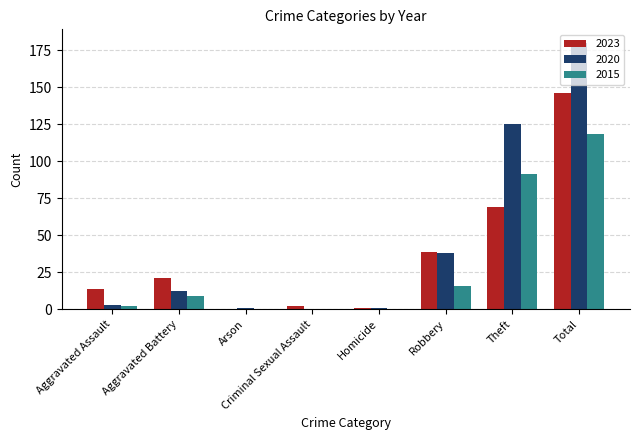

Reading left to right, what are all the values shown in this chart?

2023: 14	21	0	2	1	39	69	146
2020: 3	12	1	0	1	38	125	180
2015: 2	9	0	0	0	16	91	118